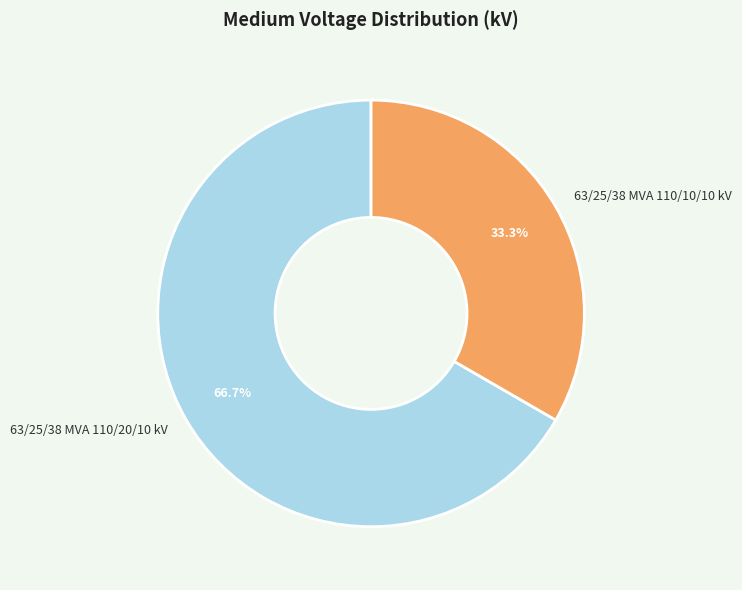

The 63/25/38 MVA 110/20/10 kV slice represents 80% of the pie. True or false?

False